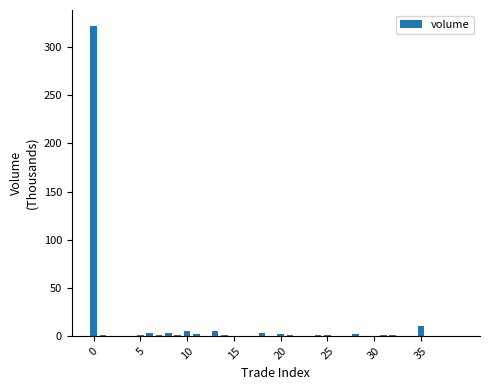

What is the greatest value displayed?

322.5